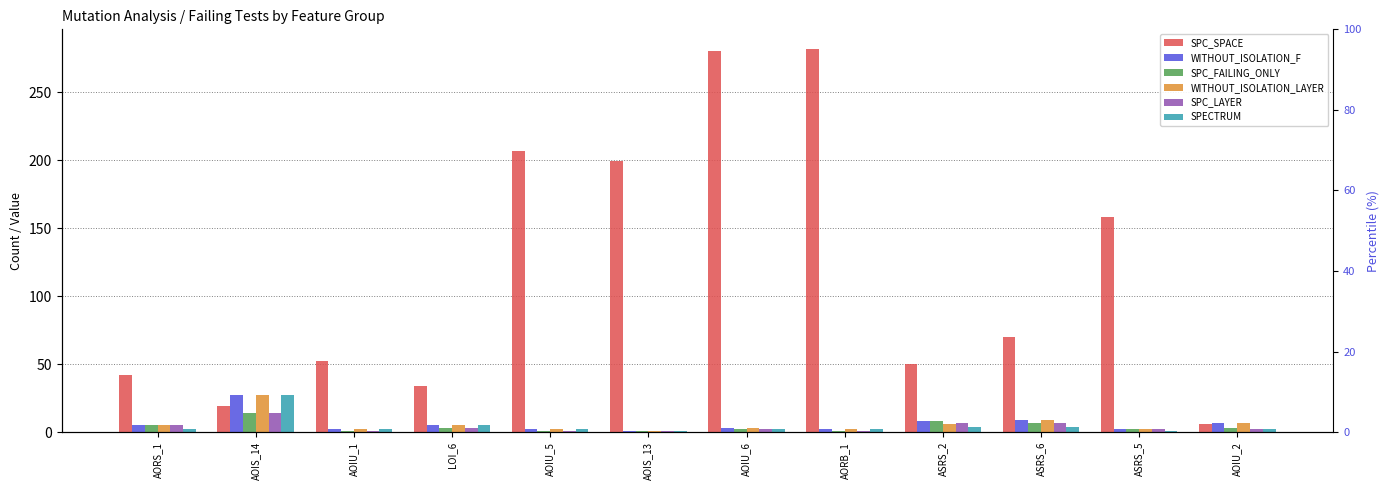

List the labels in order of WITHOUT_ISOLATION_F value, largest first.

AOIS_14, ASRS_6, ASRS_2, AOIU_2, AORS_1, LOI_6, AOIU_6, AOIU_1, AOIU_5, AORB_1, ASRS_5, AOIS_13